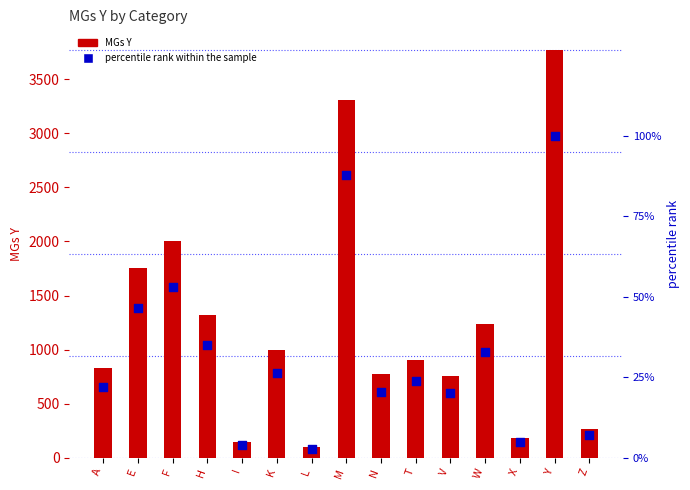

At which category is the sum across all series the highest?

Y